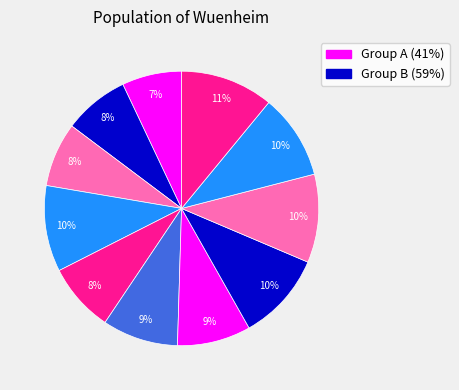

How many segments does this pie chart have?

11